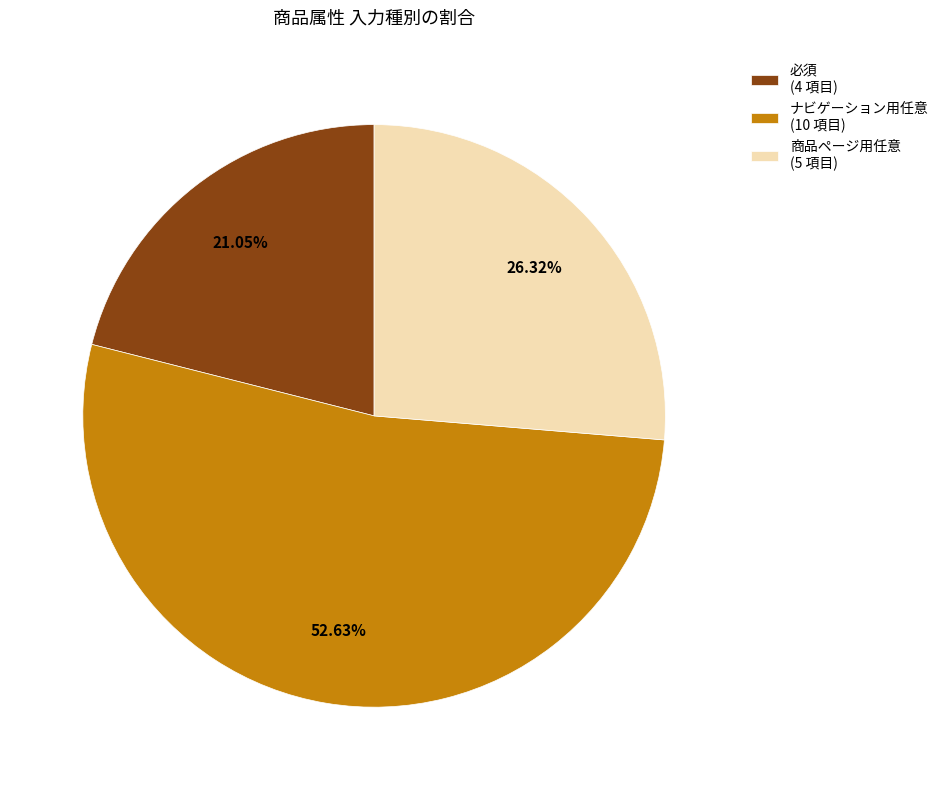

To the nearest percent, what percentage of the pie is 商品ページ用任意?

26%